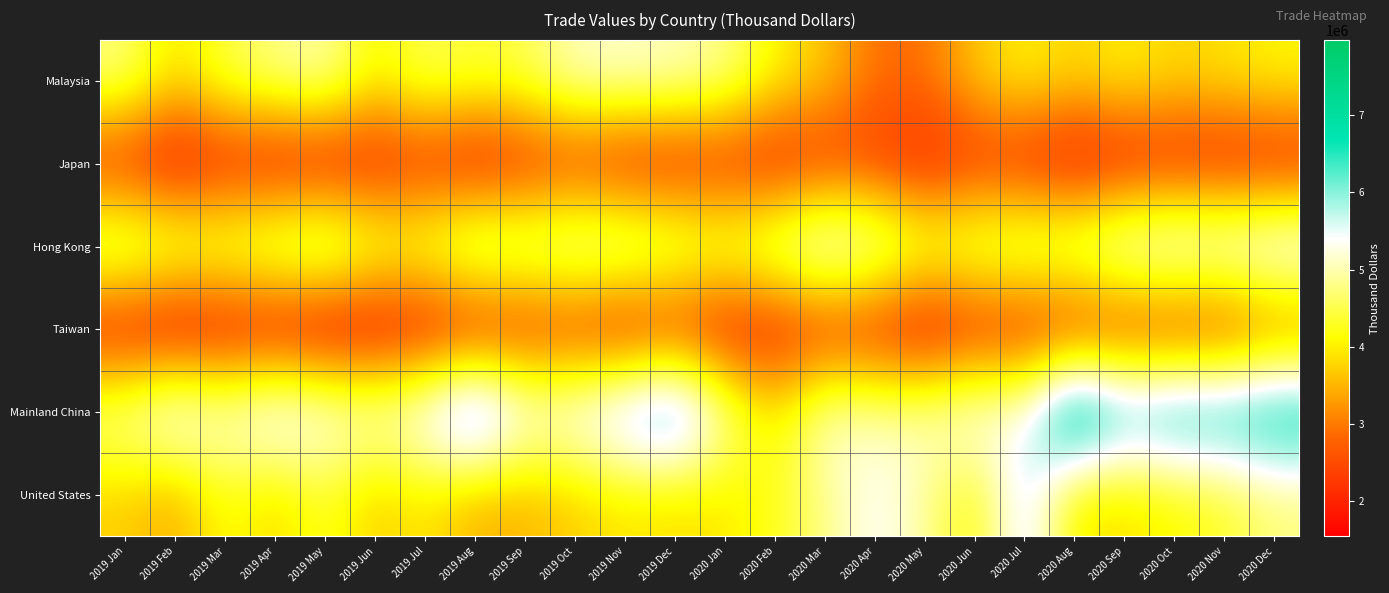

Reading left to right, extract all data points from this chart.

Malaysia: 2019 Jan=4794555	2019 Feb=3882516	2019 Mar=4510503	2019 Apr=4817283	2019 May=5062375	2019 Jun=4065377	2019 Jul=4632307	2019 Aug=4416412	2019 Sep=4542614	2019 Oct=5128473	2019 Nov=5188332	2019 Dec=5101862	2020 Jan=4882427	2020 Feb=4084098	2020 Mar=3683598	2020 Apr=2898079	2020 May=2929890	2020 Jun=3672727	2020 Jul=4080198	2020 Aug=3782960	2020 Sep=4057093	2020 Oct=3810320	2020 Nov=3920478	2020 Dec=4098730
Japan: 2019 Jan=2181638	2019 Feb=1714218	2019 Mar=2034145	2019 Apr=1855603	2019 May=1863141	2019 Jun=1985399	2019 Jul=2169186	2019 Aug=1853512	2019 Sep=2100519	2019 Oct=2270011	2019 Nov=2012453	2019 Dec=2015881	2020 Jan=2155267	2020 Feb=1980315	2020 Mar=2246814	2020 Apr=2314386	2020 May=1949916	2020 Jun=2220049	2020 Jul=2098399	2020 Aug=1744085	2020 Sep=1946583	2020 Oct=2045891	2020 Nov=1968606	2020 Dec=1974988
Hong Kong: 2019 Jan=5133134	2019 Feb=4850908	2019 Mar=4761017	2019 Apr=5098394	2019 May=5383109	2019 Jun=4647638	2019 Jul=4619185	2019 Aug=5317243	2019 Sep=5117561	2019 Oct=5318992	2019 Nov=5305273	2019 Dec=4989820	2020 Jan=4726790	2020 Feb=5116584	2020 Mar=5823657	2020 Apr=5387093	2020 May=4674102	2020 Jun=4886363	2020 Jul=5031862	2020 Aug=5104848	2020 Sep=5594771	2020 Oct=5784153	2020 Nov=5671808	2020 Dec=5941191
Taiwan: 2019 Jan=1881308	2019 Feb=1604489	2019 Mar=1784140	2019 Apr=1740748	2019 May=1550078	2019 Jun=1687060	2019 Jul=1802511	2019 Aug=1871820	2019 Sep=2144440	2019 Oct=2208896	2019 Nov=1916191	2019 Dec=2167073	2020 Jan=1879918	2020 Feb=1972685	2020 Mar=2122623	2020 Apr=2063432	2020 May=1723954	2020 Jun=2016863	2020 Jul=2076340	2020 Aug=2029872	2020 Sep=2200083	2020 Oct=2127798	2020 Nov=2191565	2020 Dec=2729473
Mainland China: 2019 Jan=5037750	2019 Feb=5869551	2019 Mar=5308136	2019 Apr=5923752	2019 May=5568856	2019 Jun=5282330	2019 Jul=5760476	2019 Aug=7122974	2019 Sep=5533113	2019 Oct=5678921	2019 Nov=6333733	2019 Dec=7002394	2020 Jan=5091217	2020 Feb=3910570	2020 Mar=5255263	2020 Apr=5038157	2020 May=5080433	2020 Jun=5603145	2020 Jul=5395714	2020 Aug=7970167	2020 Sep=6561515	2020 Oct=6992713	2020 Nov=6852887	2020 Dec=7090834
United States: 2019 Jan=3711954	2019 Feb=3367504	2019 Mar=4207990	2019 Apr=3749563	2019 May=4329087	2019 Jun=3675278	2019 Jul=3941283	2019 Aug=3421681	2019 Sep=3484412	2019 Oct=3691126	2019 Nov=3919479	2019 Dec=3812343	2020 Jan=3929020	2020 Feb=4258825	2020 Mar=4782306	2020 Apr=5439082	2020 May=4933943	2020 Jun=4015195	2020 Jul=5935191	2020 Aug=3846306	2020 Sep=3842487	2020 Oct=4051550	2020 Nov=4297062	2020 Dec=4720384